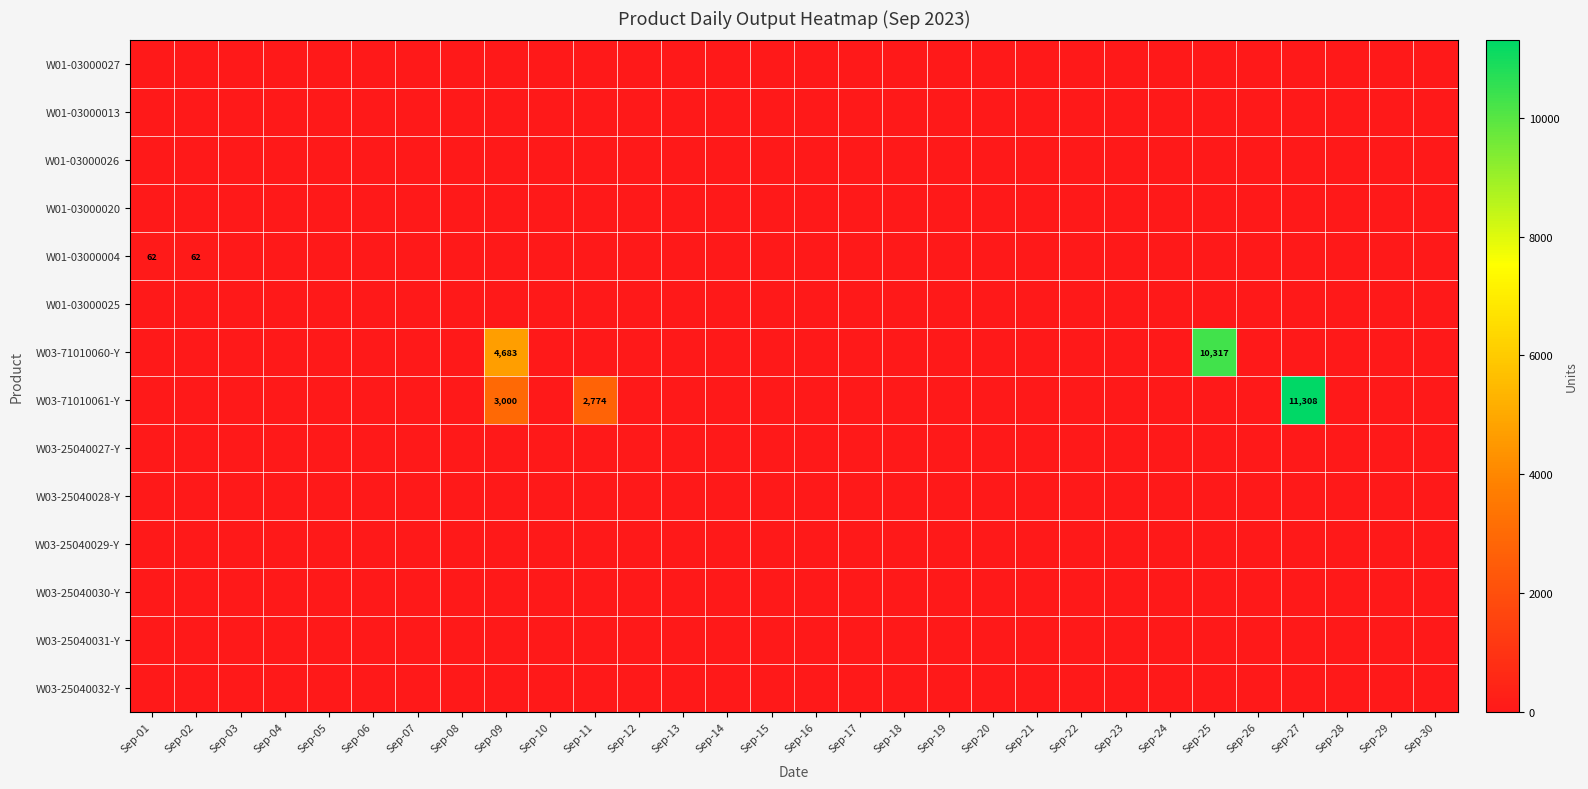

Is it true that W01-03000020 equals 0.0 at Sep-27?

True